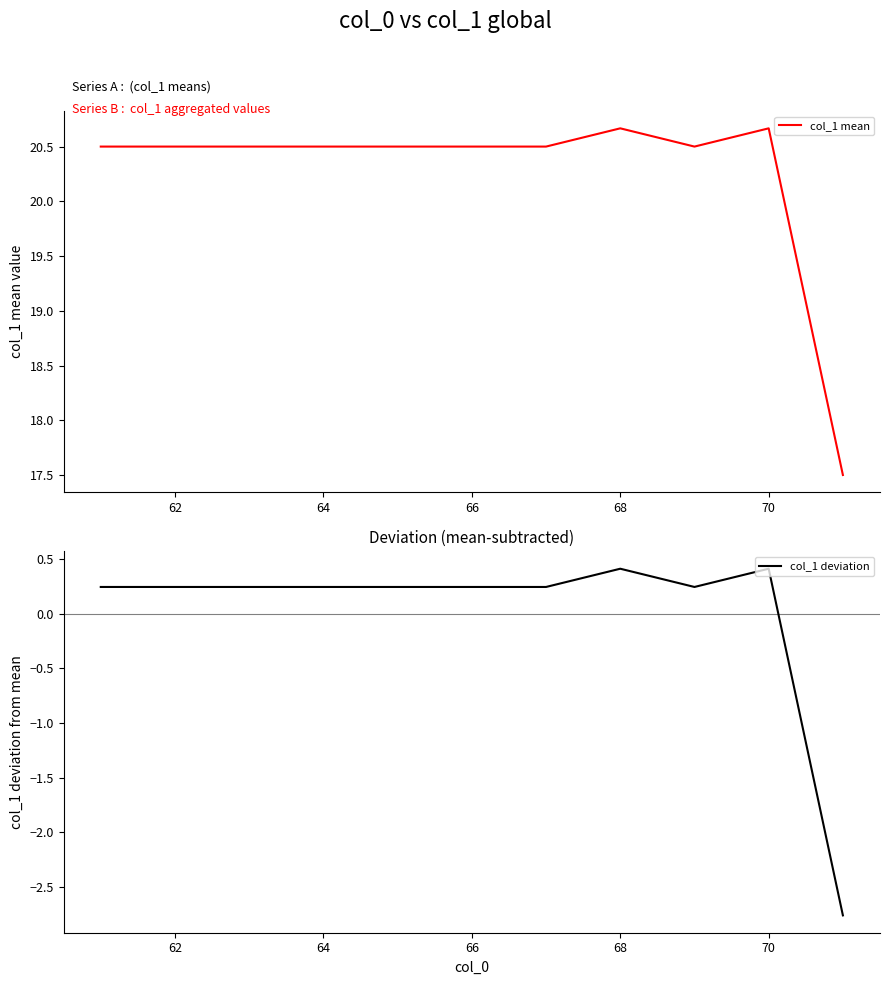

The col_1 mean series shows 33.7 at 64. True or false?

False